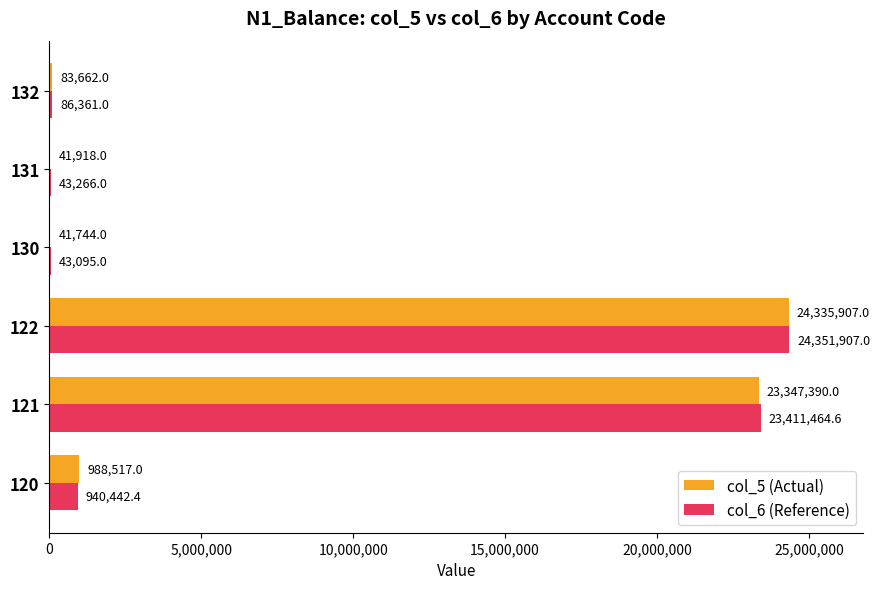

Read the col_6 (Reference) value at 132.

86361.0